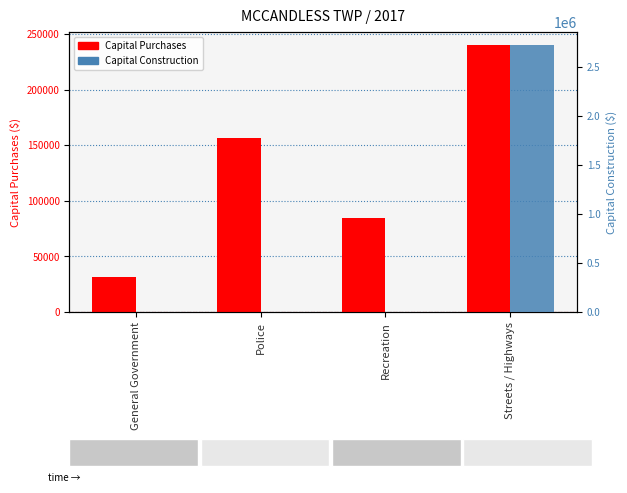

The value of Capital Construction at Streets / Highways is 2725397. True or false?

True